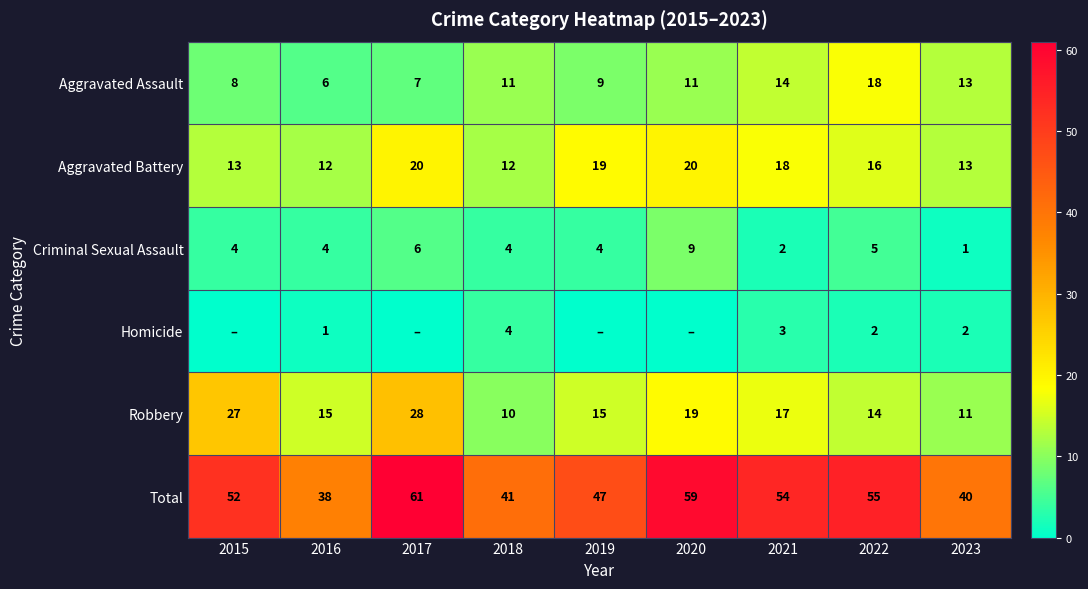

The value of Robbery at 2015 is 27. True or false?

True